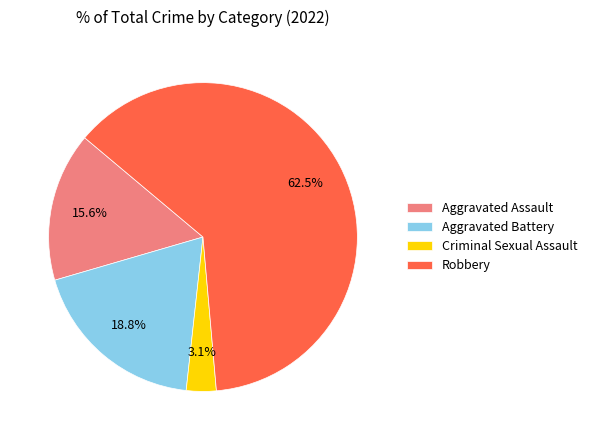

What portion of the pie excludes Robbery?

37.5%